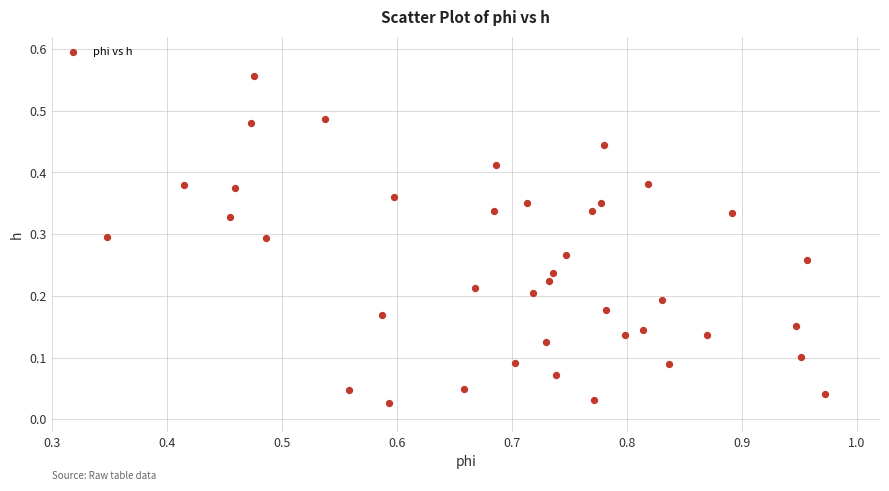

Count the number of points in this scatter plot.

40